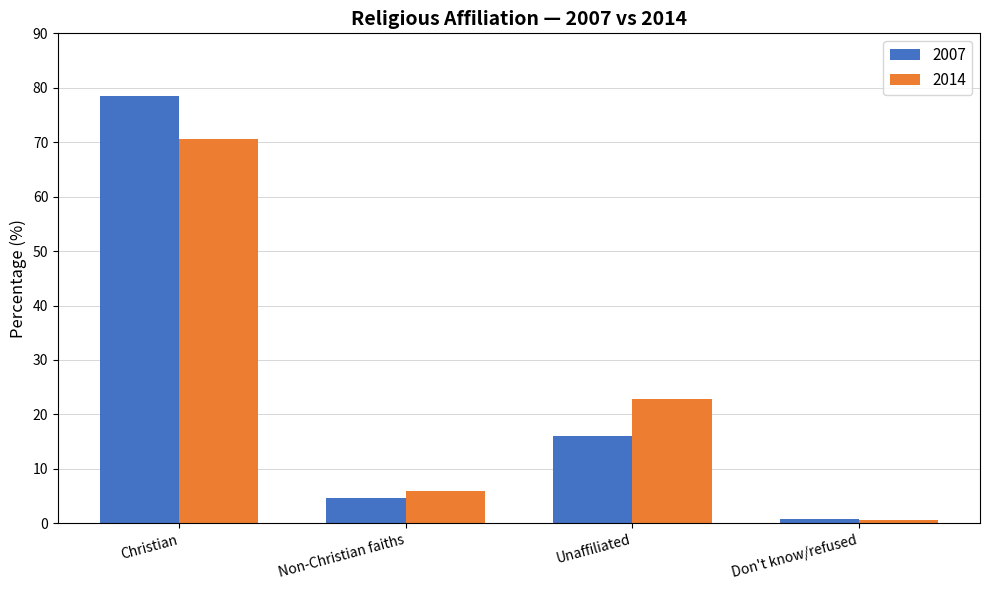

Between Non-Christian faiths and Don't know/refused, which series saw the biggest shift?

2014